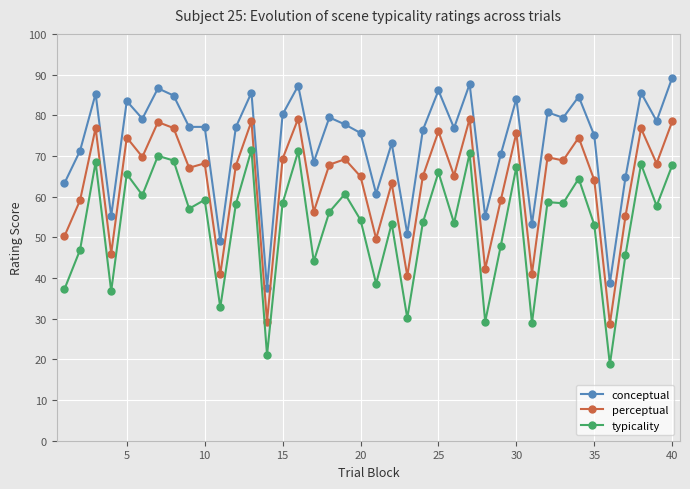

At how many categories does at least one series exceed 45?

38